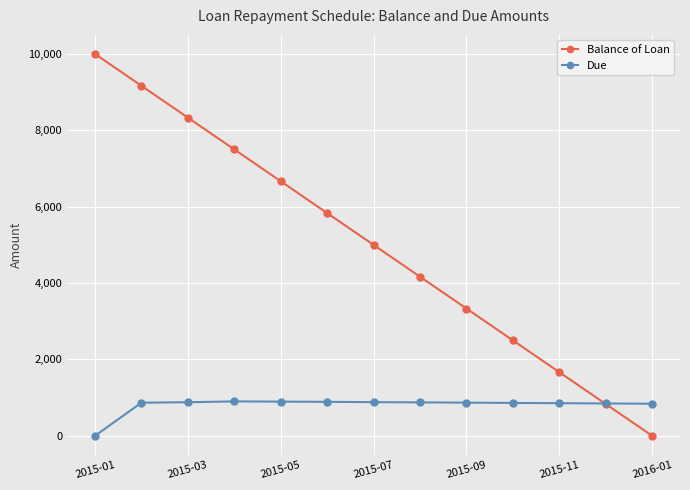

What is the value of the Due point at the 2nd from the left?

867.3